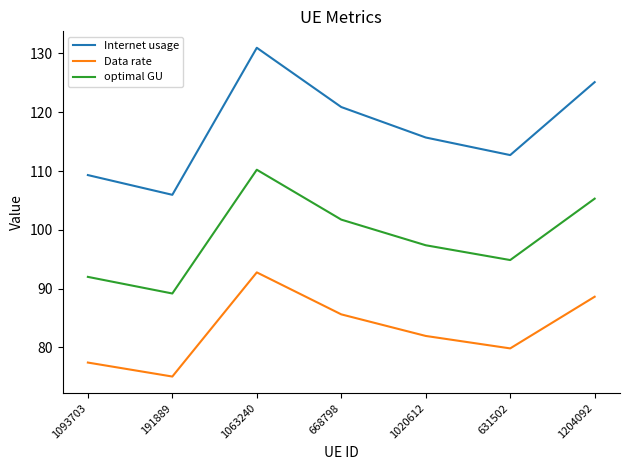

At which label is Internet usage closest to 118?

1020612